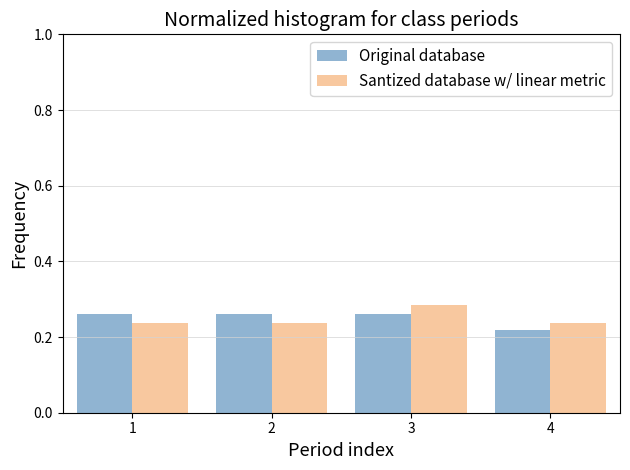

Reading left to right, transcribe this chart: for each range on the x-axis, give the height of each series' bar. The values are not printed on the chart, so give them approximately, as read against the axis.

0.5 to 1.5: Original database=0.26	Santized database w/ linear metric=0.24
1.5 to 2.5: Original database=0.26	Santized database w/ linear metric=0.24
2.5 to 3.5: Original database=0.26	Santized database w/ linear metric=0.28
3.5 to 4.5: Original database=0.22	Santized database w/ linear metric=0.24